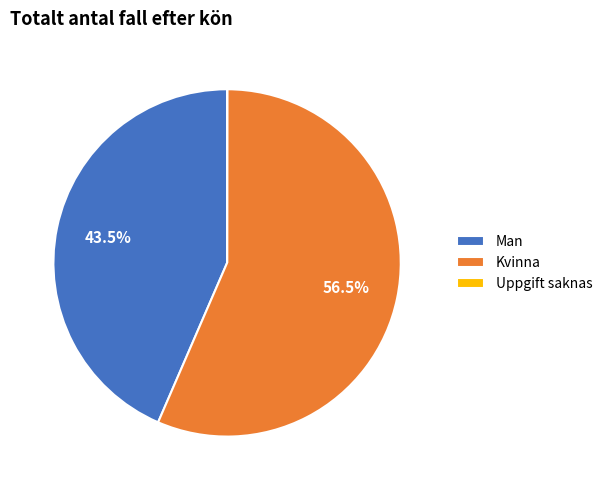

Which slice is the largest?

Kvinna